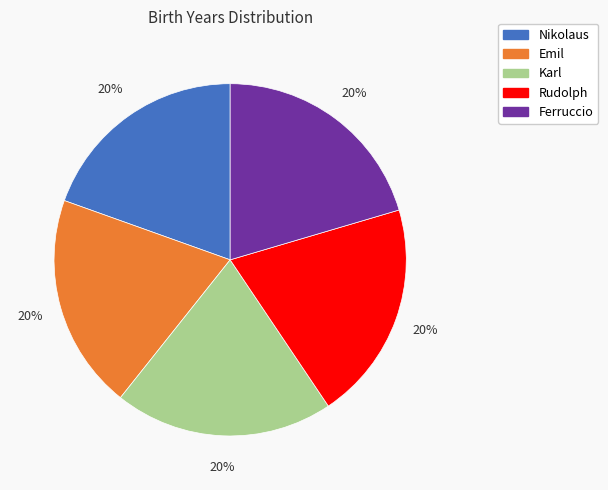

To the nearest percent, what is the combined percentage of Karl and Emil?

40%